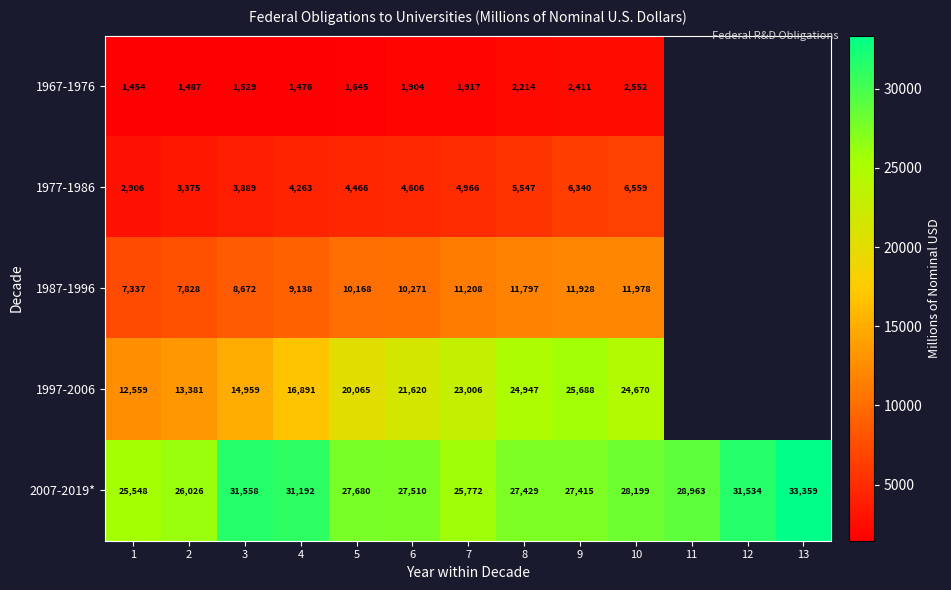

Is the value of 1997-2006 at 8 greater than the value of 1967-1976 at 6?

Yes